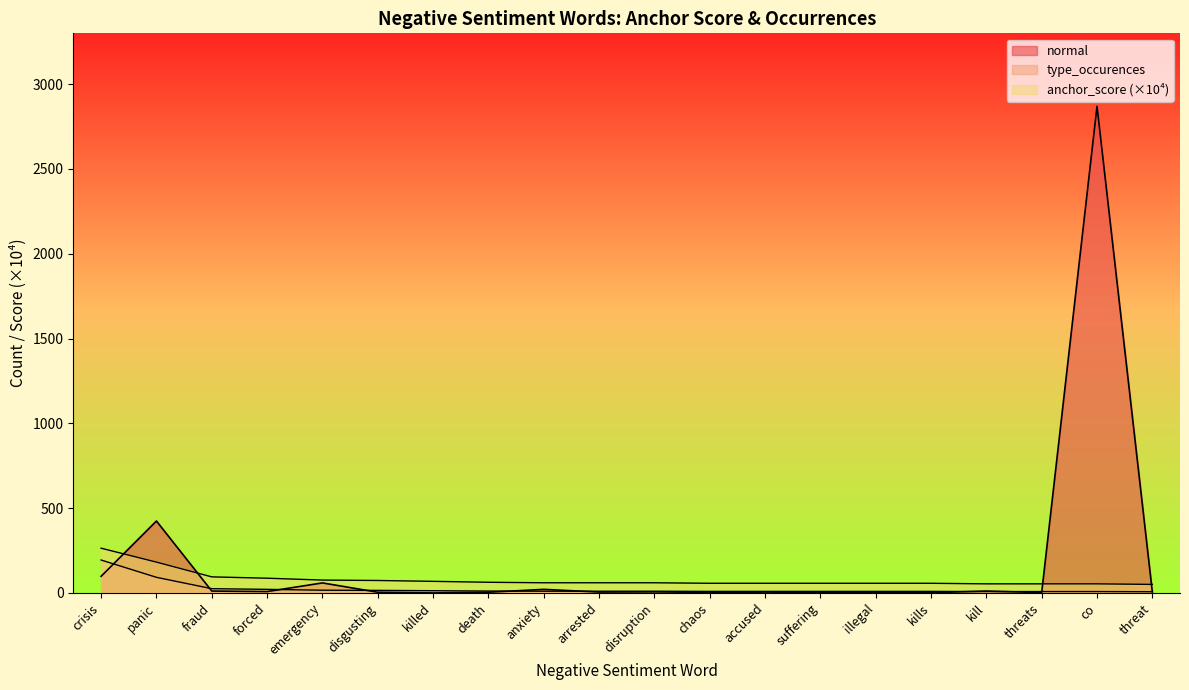

Is it true that type_occurences equals 9.0 at illegal?

True